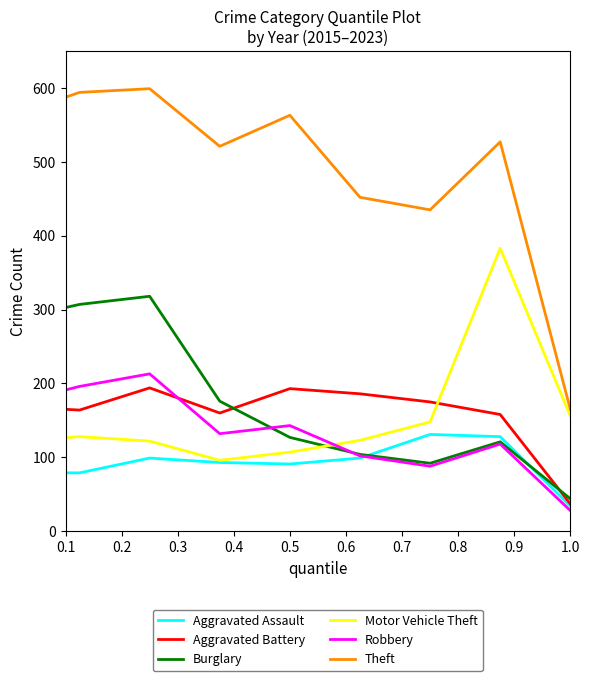

Which series ends up on top after the final intersection of Motor Vehicle Theft and Robbery?

Motor Vehicle Theft